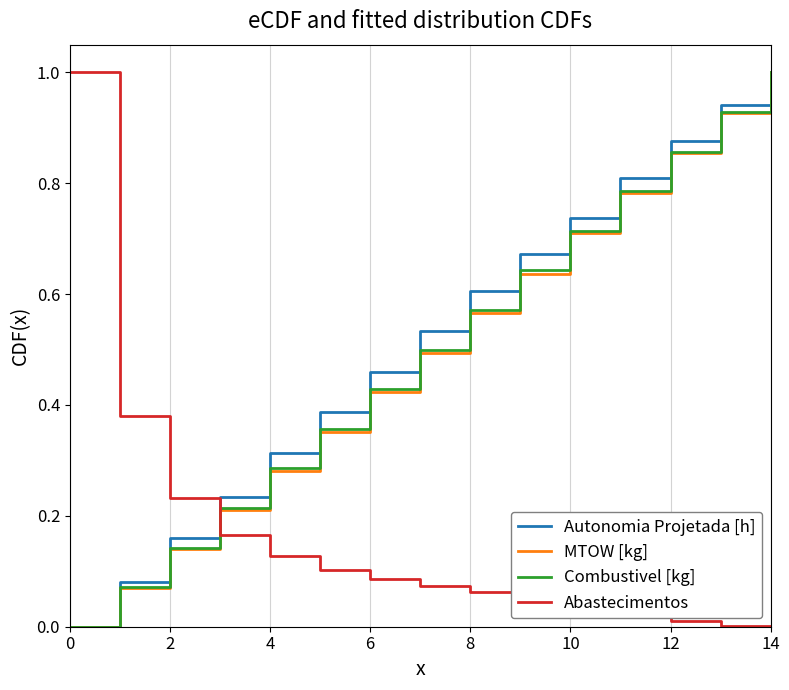

How many intersections are there between Abastecimentos and Combustivel [kg]?

1